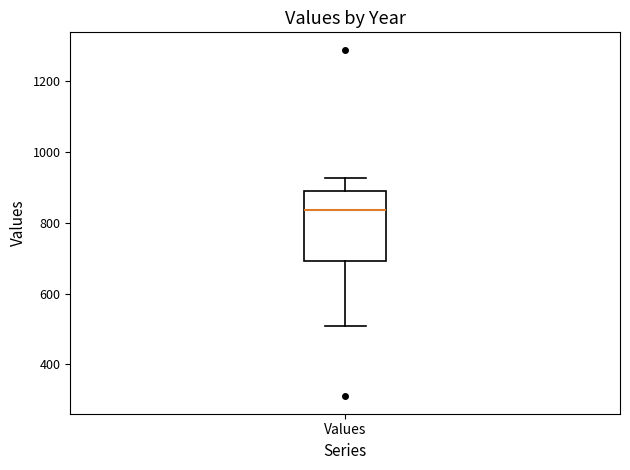

Transcribe this box plot: give where the median line is, the range the box spans, and where the two whiskers end, as read against the y-axis. The values are not printed on the chart, so give them approximately, as read against the axis.

median 840, box 700 to 900, whiskers 500 to 920